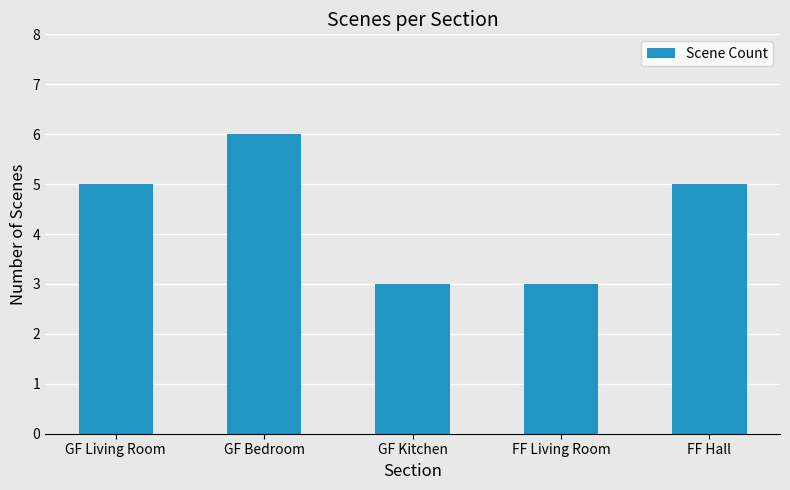

What is the average value?

4